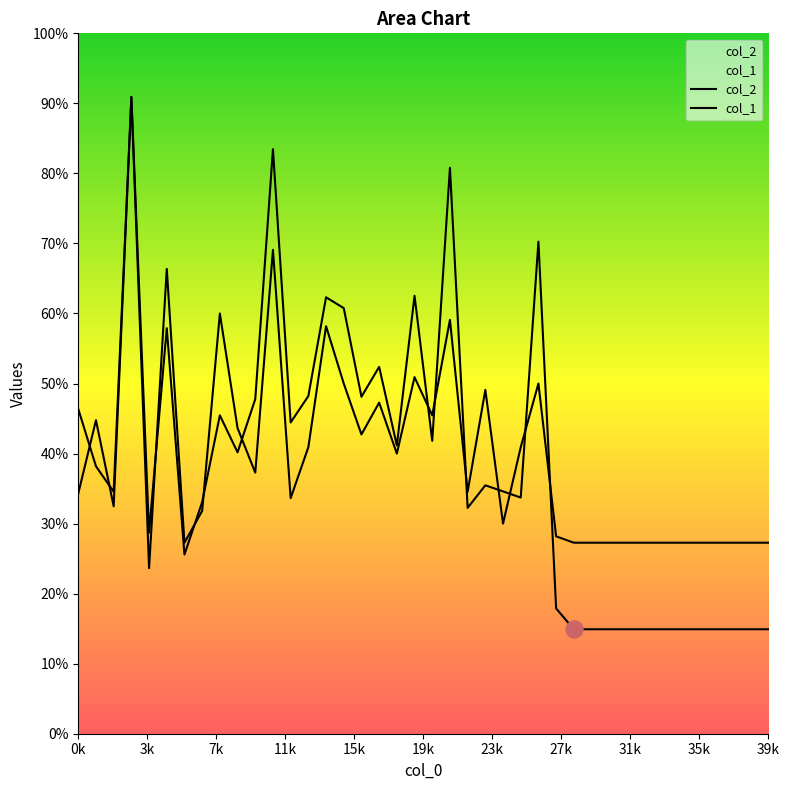

What are all the series names shown in the legend?

col_2, col_1